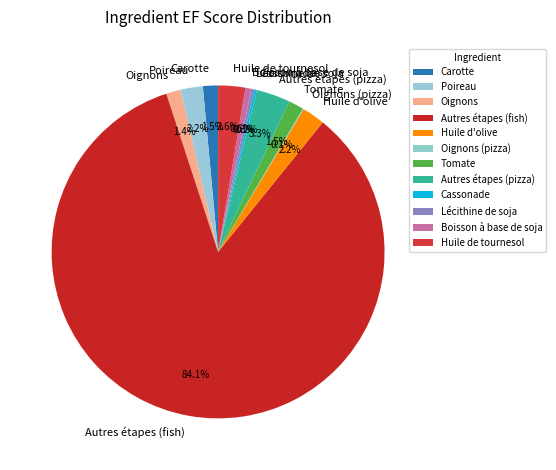

What is the total percentage of Huile de tournesol and Poireau?

4.8%